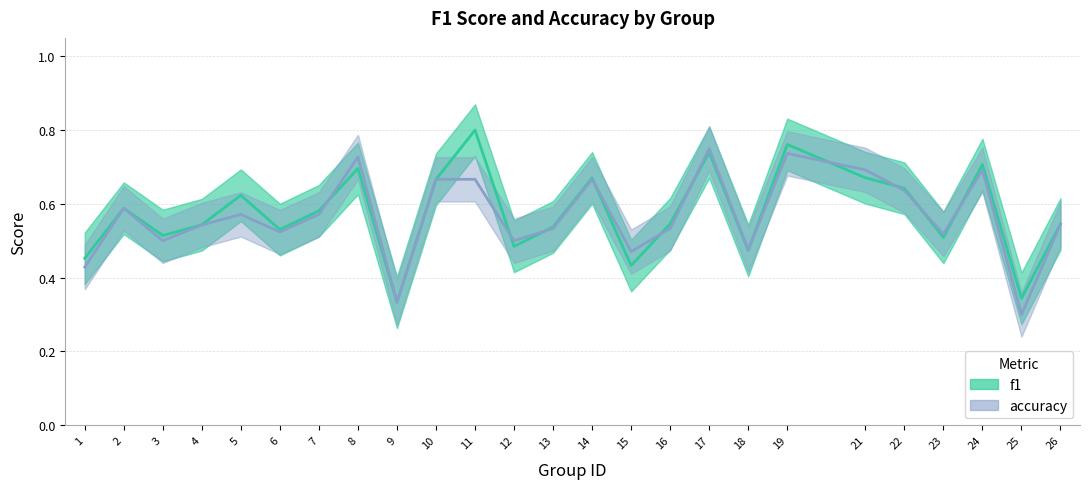

What is the total value across all series at 22?

1.3